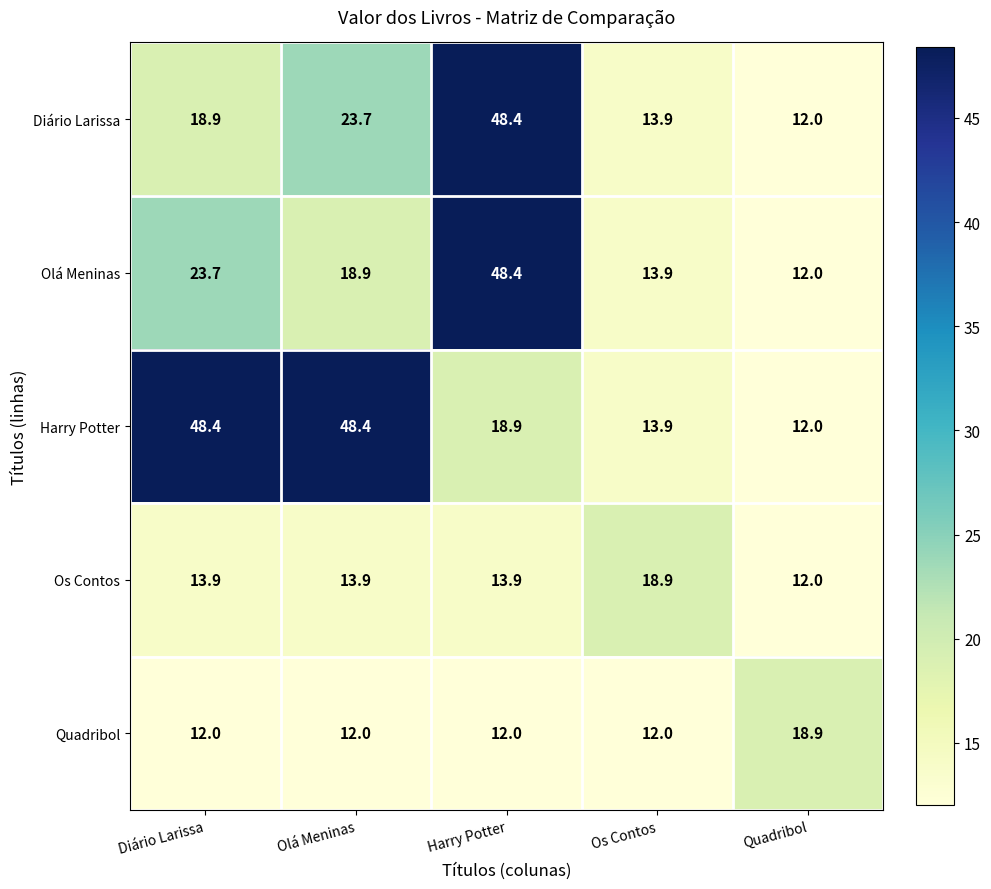

Count the number of categories in the chart.

5